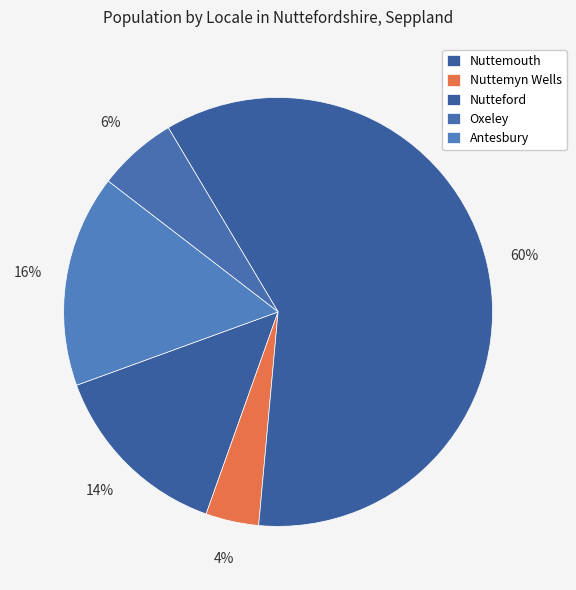

What is the smallest slice in the pie chart?

Nuttemyn Wells